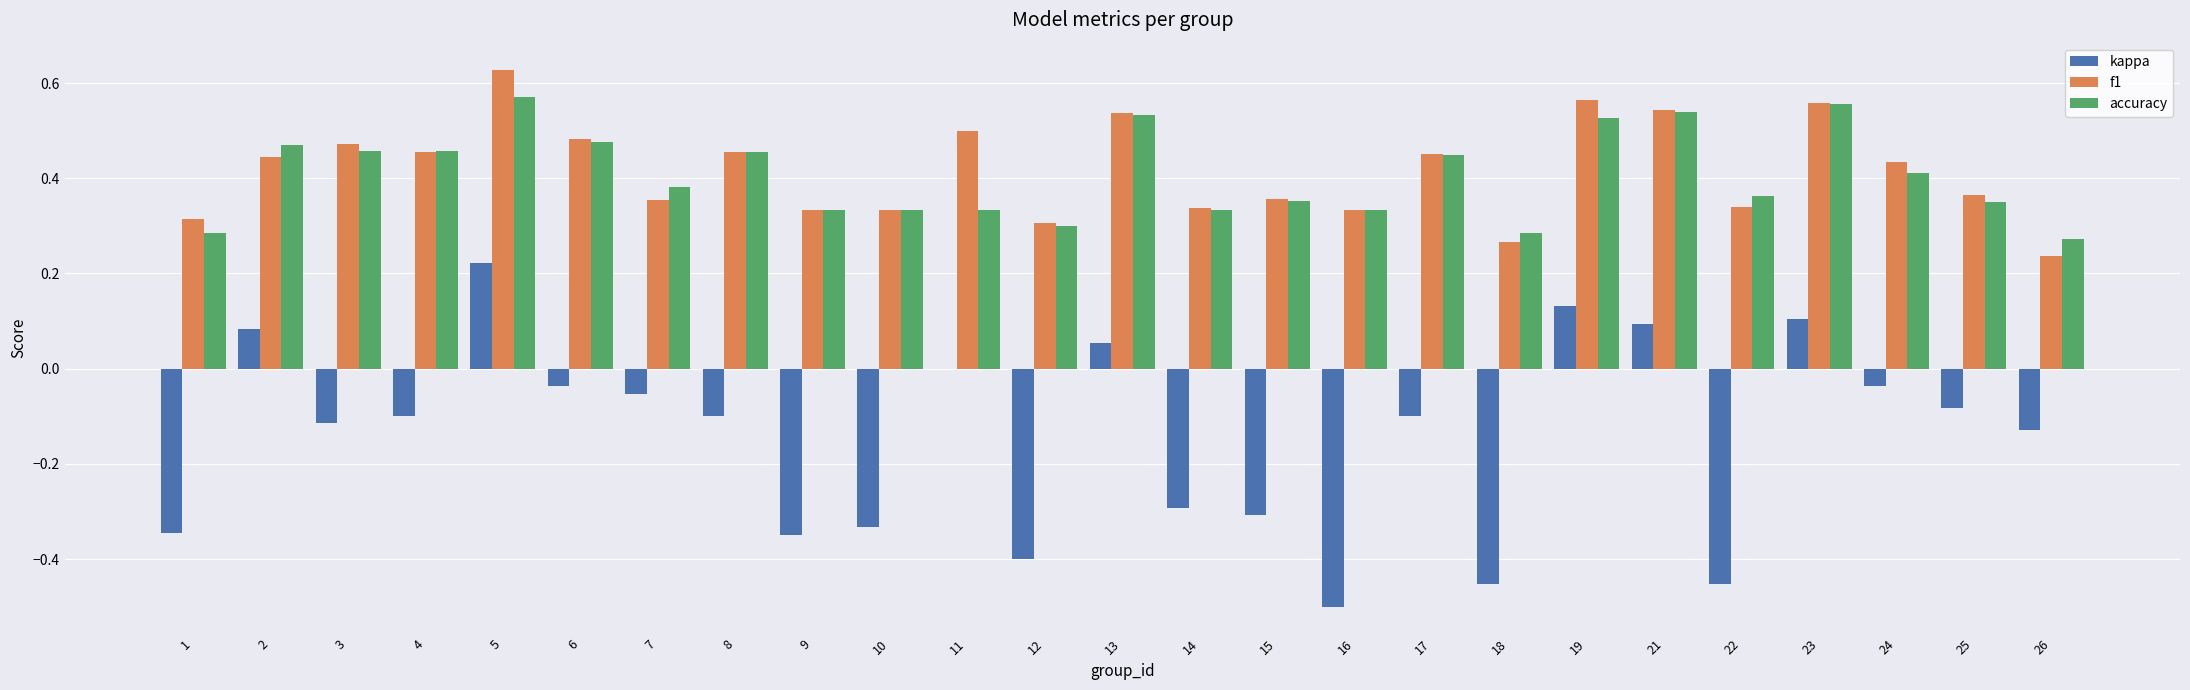

What is the sum of all f1 values?

10.4